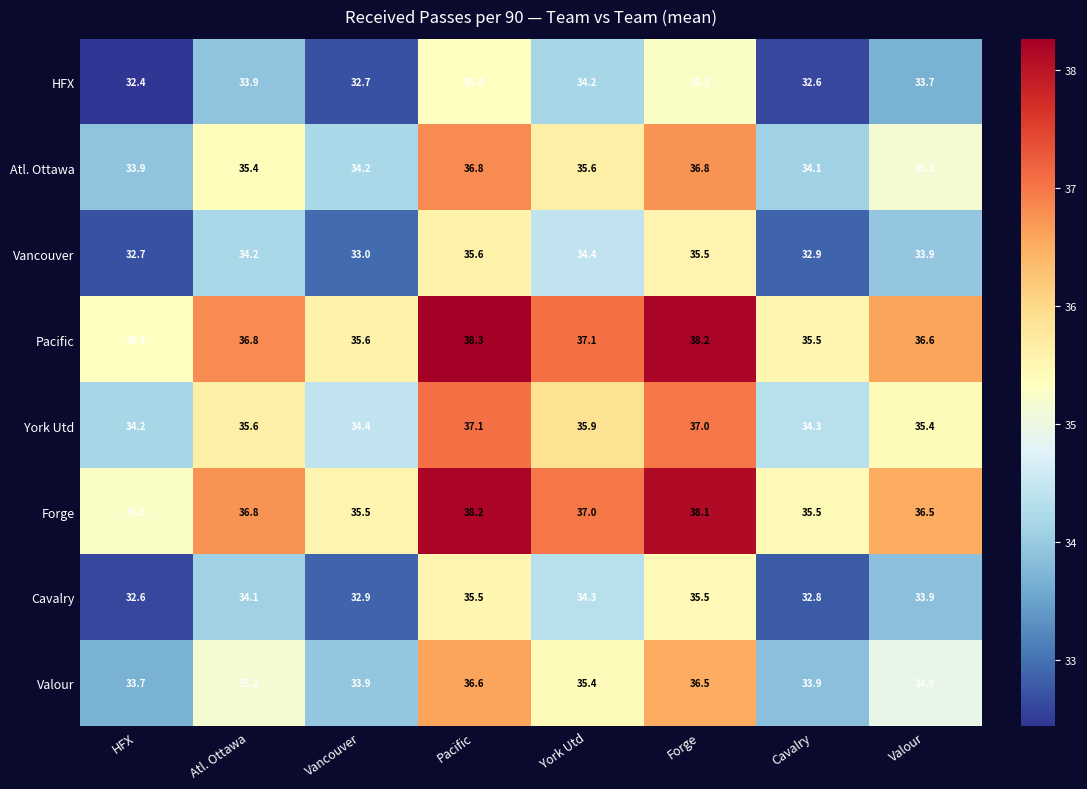

How many categories are shown in the chart?

8